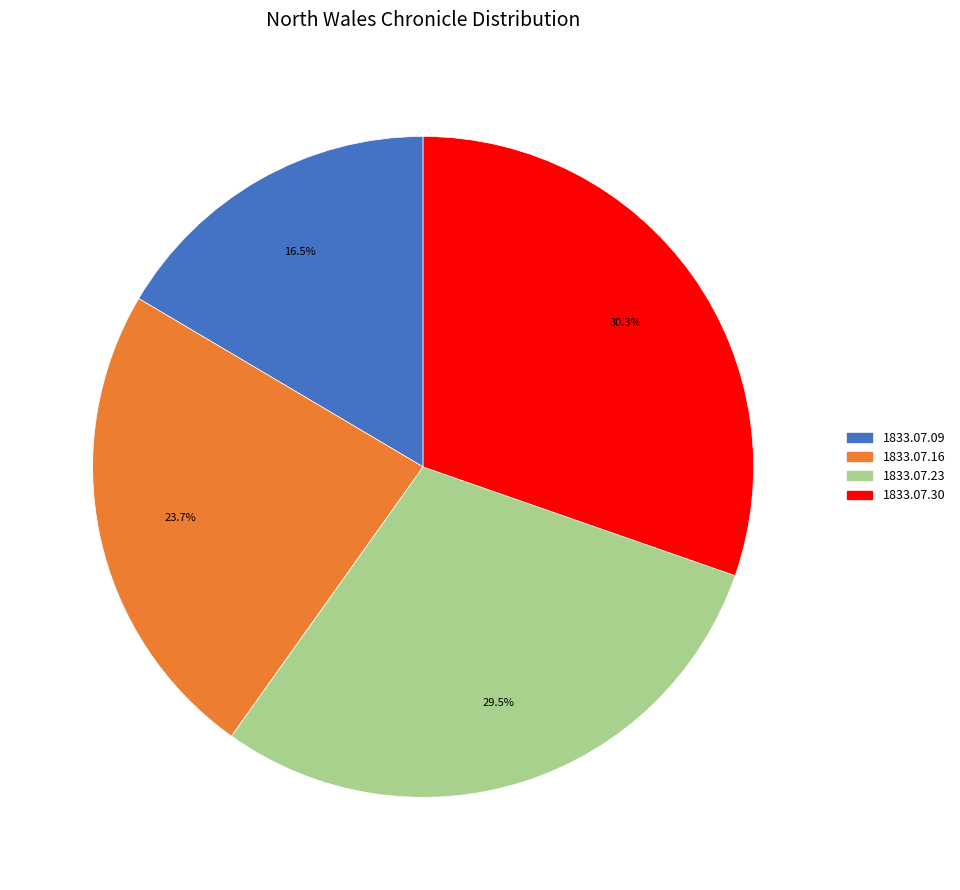

Which slice is the smallest?

1833.07.09